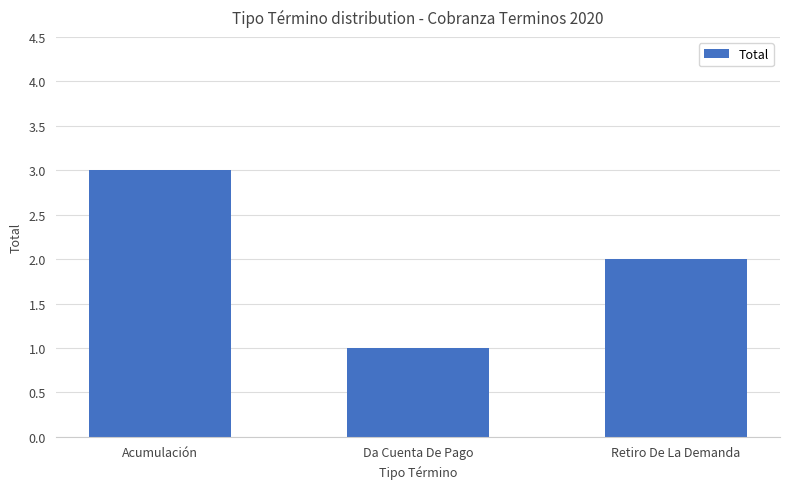

What is the sum of the values at Da Cuenta De Pago and Acumulación?

4